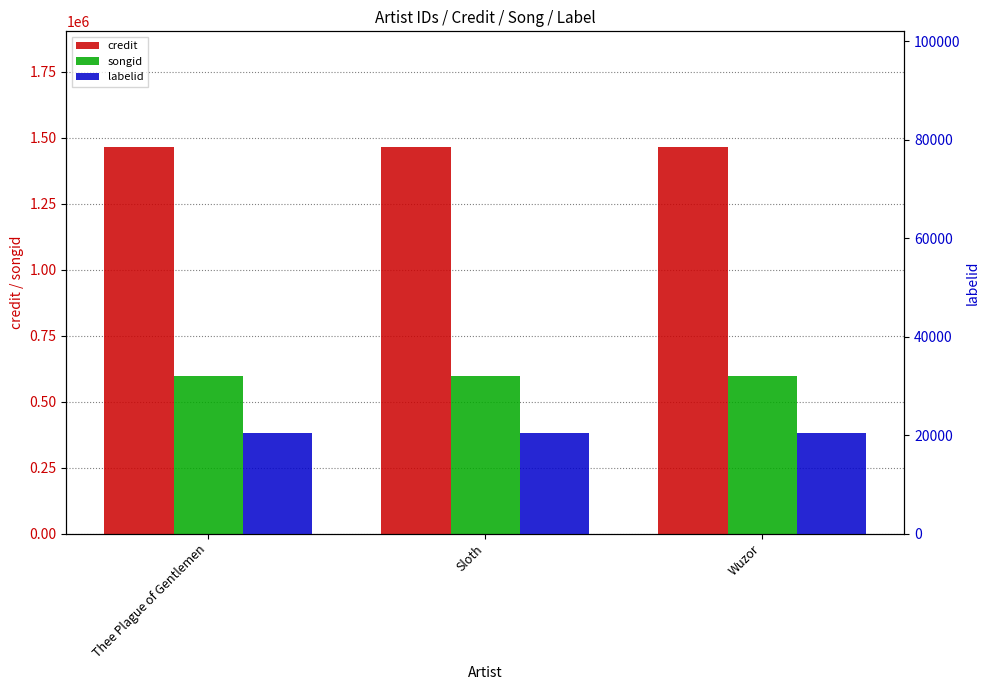

What is the smallest value displayed?

20402